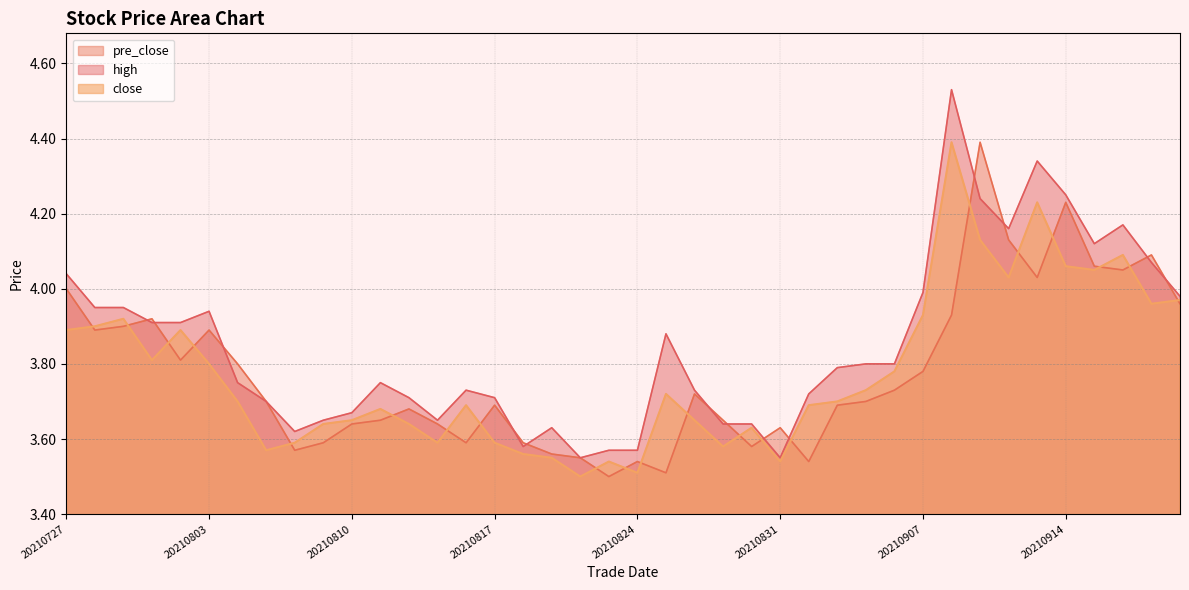

Reading right to left, transcribe all the data shown in this chart.

close: 20210922=4.0	20210917=4.0	20210916=4.1	20210915=4.0	20210914=4.1	20210913=4.2	20210910=4.0	20210909=4.1	20210908=4.4	20210907=3.9	20210906=3.8	20210903=3.7	20210902=3.7	20210901=3.7	20210831=3.5	20210830=3.6	20210827=3.6	20210826=3.6	20210825=3.7	20210824=3.5	20210823=3.5	20210820=3.5	20210819=3.5	20210818=3.6	20210817=3.6	20210816=3.7	20210813=3.6	20210812=3.6	20210811=3.7	20210810=3.6	20210809=3.6	20210806=3.6	20210805=3.6	20210804=3.7	20210803=3.8	20210802=3.9	20210730=3.8	20210729=3.9	20210728=3.9	20210727=3.9
high: 20210922=4.0	20210917=4.1	20210916=4.2	20210915=4.1	20210914=4.2	20210913=4.3	20210910=4.2	20210909=4.2	20210908=4.5	20210907=4.0	20210906=3.8	20210903=3.8	20210902=3.8	20210901=3.7	20210831=3.5	20210830=3.6	20210827=3.6	20210826=3.7	20210825=3.9	20210824=3.6	20210823=3.6	20210820=3.5	20210819=3.6	20210818=3.6	20210817=3.7	20210816=3.7	20210813=3.6	20210812=3.7	20210811=3.8	20210810=3.7	20210809=3.6	20210806=3.6	20210805=3.7	20210804=3.8	20210803=3.9	20210802=3.9	20210730=3.9	20210729=4.0	20210728=4.0	20210727=4.0
pre_close: 20210922=4.0	20210917=4.1	20210916=4.0	20210915=4.1	20210914=4.2	20210913=4.0	20210910=4.1	20210909=4.4	20210908=3.9	20210907=3.8	20210906=3.7	20210903=3.7	20210902=3.7	20210901=3.5	20210831=3.6	20210830=3.6	20210827=3.6	20210826=3.7	20210825=3.5	20210824=3.5	20210823=3.5	20210820=3.5	20210819=3.6	20210818=3.6	20210817=3.7	20210816=3.6	20210813=3.6	20210812=3.7	20210811=3.6	20210810=3.6	20210809=3.6	20210806=3.6	20210805=3.7	20210804=3.8	20210803=3.9	20210802=3.8	20210730=3.9	20210729=3.9	20210728=3.9	20210727=4.0